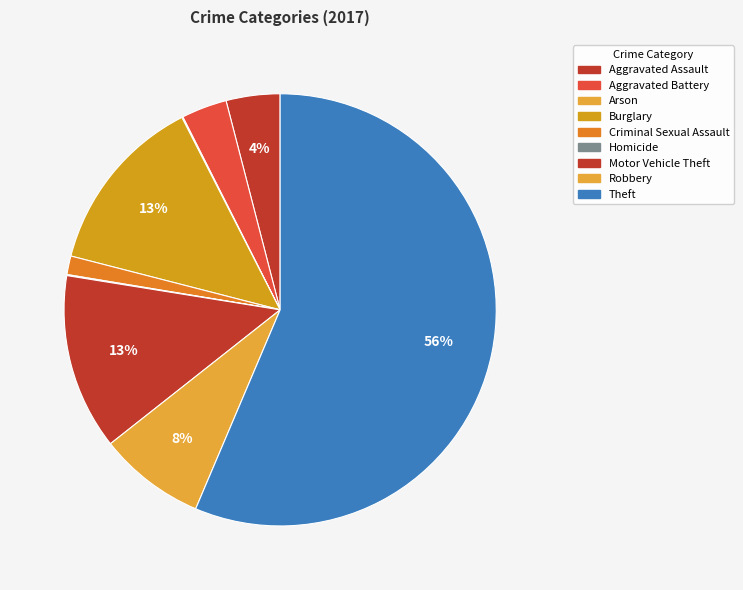

What is the largest slice in the pie chart?

Theft